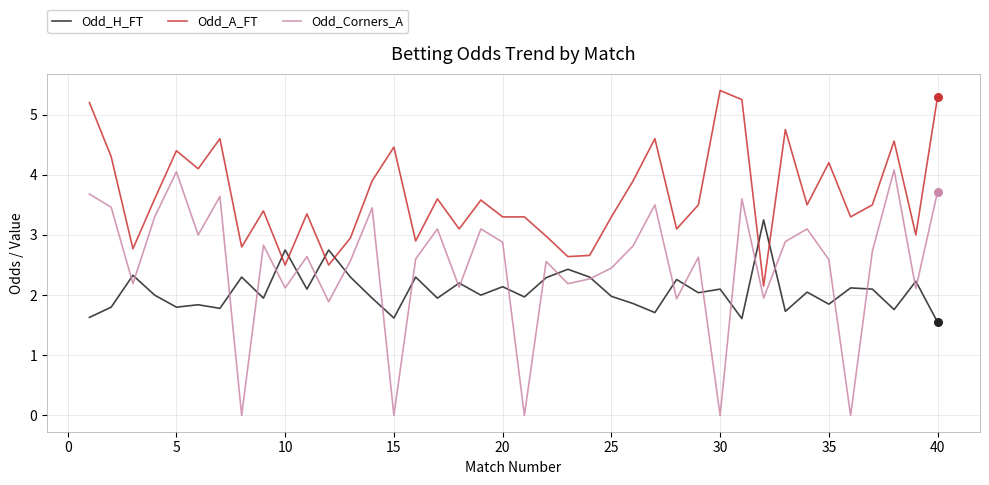

Which series has the largest total across all categories?

Odd_A_FT